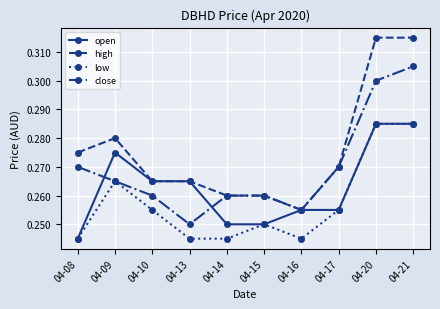

Is the value of high at 04-13 greater than the value of open at 04-15?

Yes